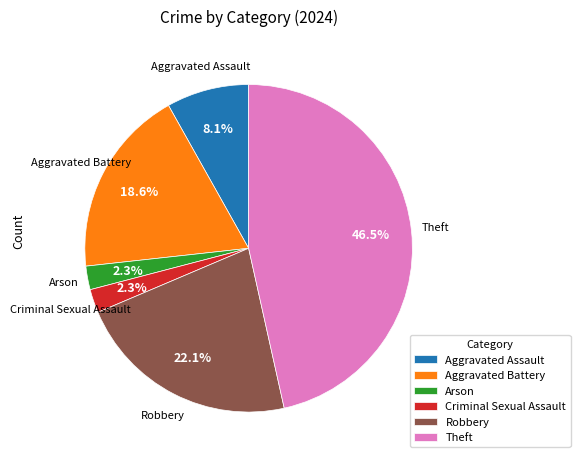

Between Arson and Aggravated Assault, which is larger?

Aggravated Assault